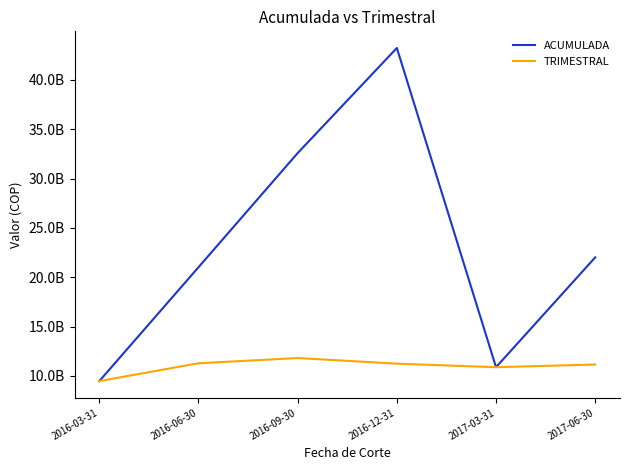

What is the sum of all TRIMESTRAL values?

65862143189.8